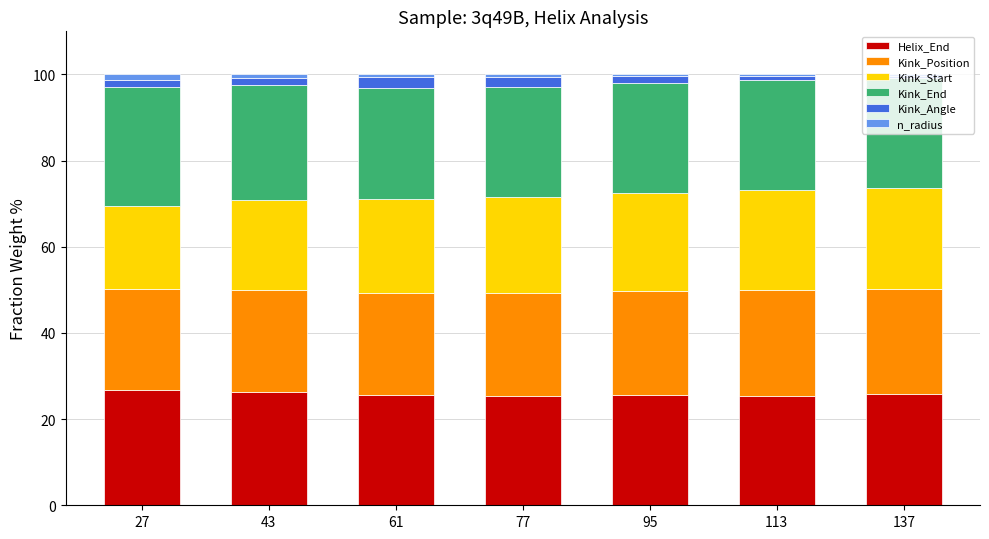

How many data points does each series have?

7